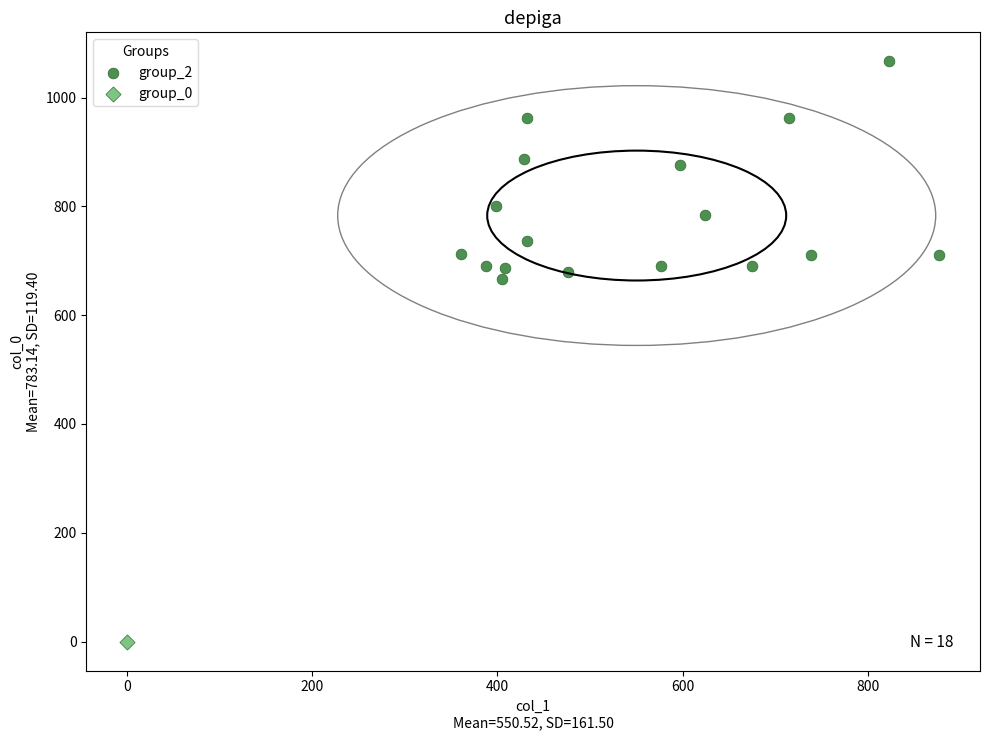

What are all the series names shown in the legend?

group_2, group_0